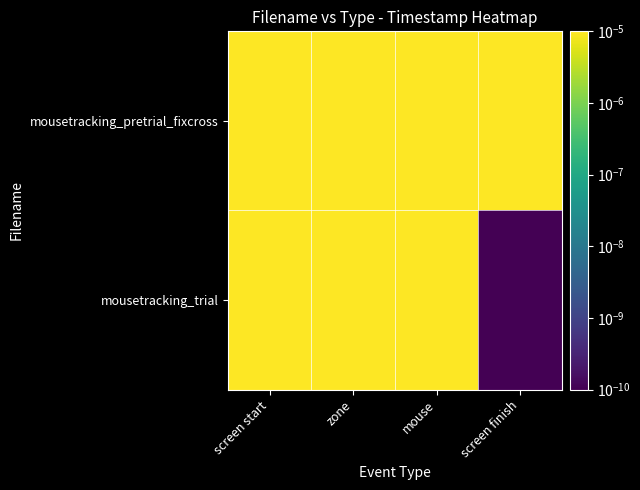

At mouse, list the series in order from largest to smallest.

mousetracking_trial, mousetracking_pretrial_fixcross